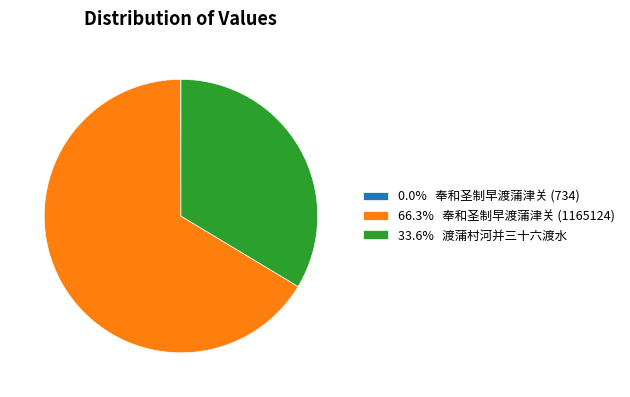

Does any single category account for the majority?

Yes